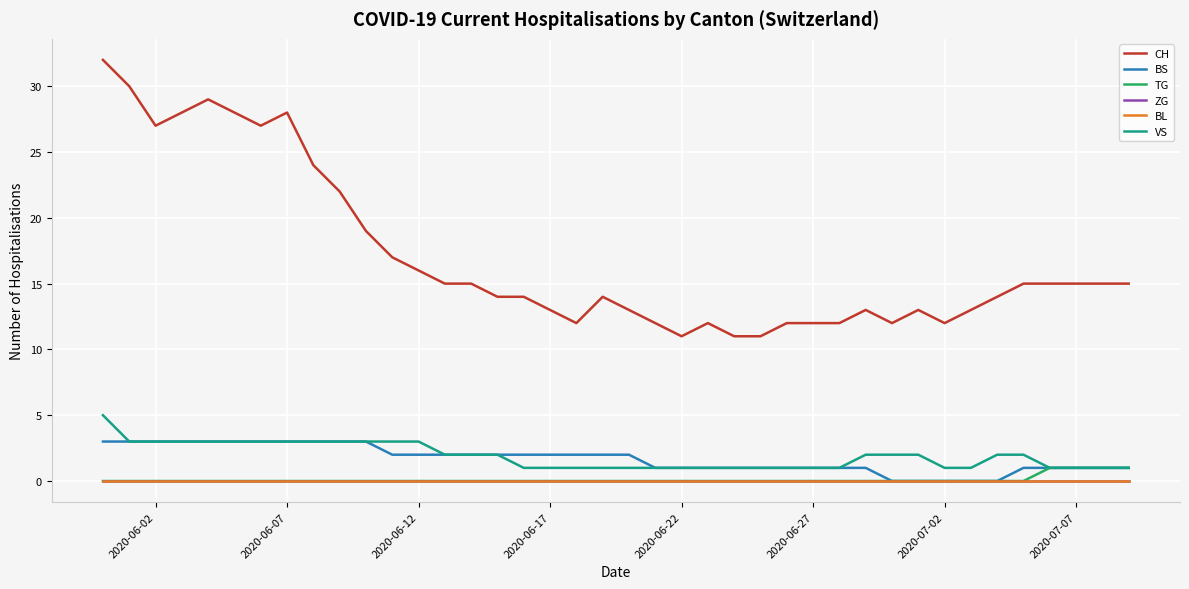

Does the chart have visible grid lines?

Yes